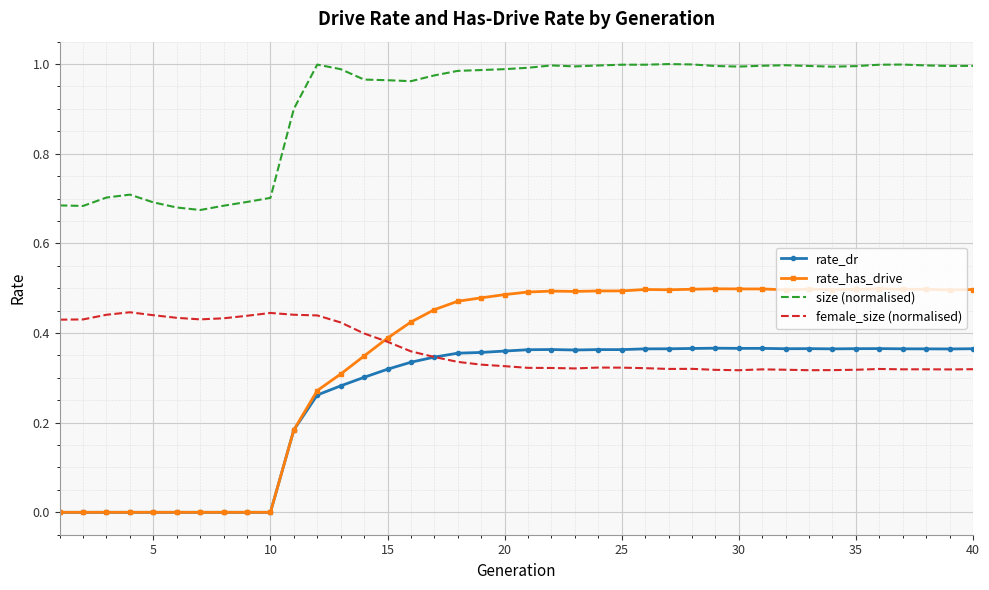

How many intersections are there between rate_dr and female_size (normalised)?

1